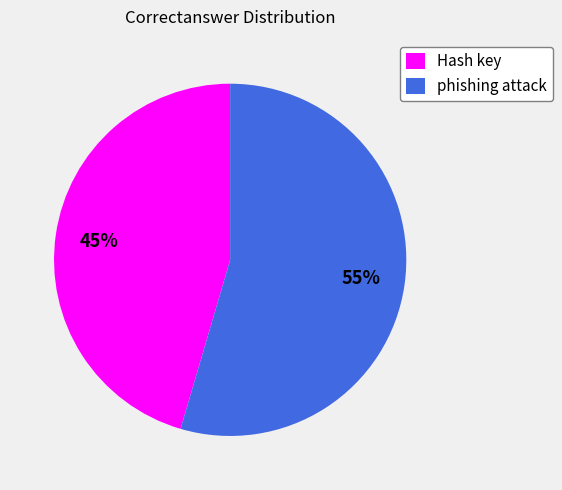

Count the number of slices in the pie.

2